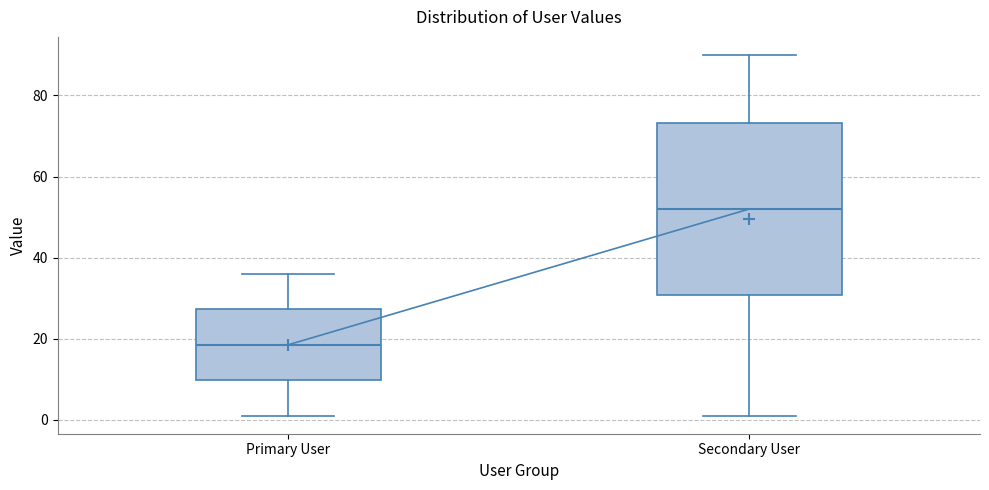

Where is the lower edge of the box for Secondary User on the y-axis? The values are not printed on the chart, so give them approximately, as read against the axis.

30